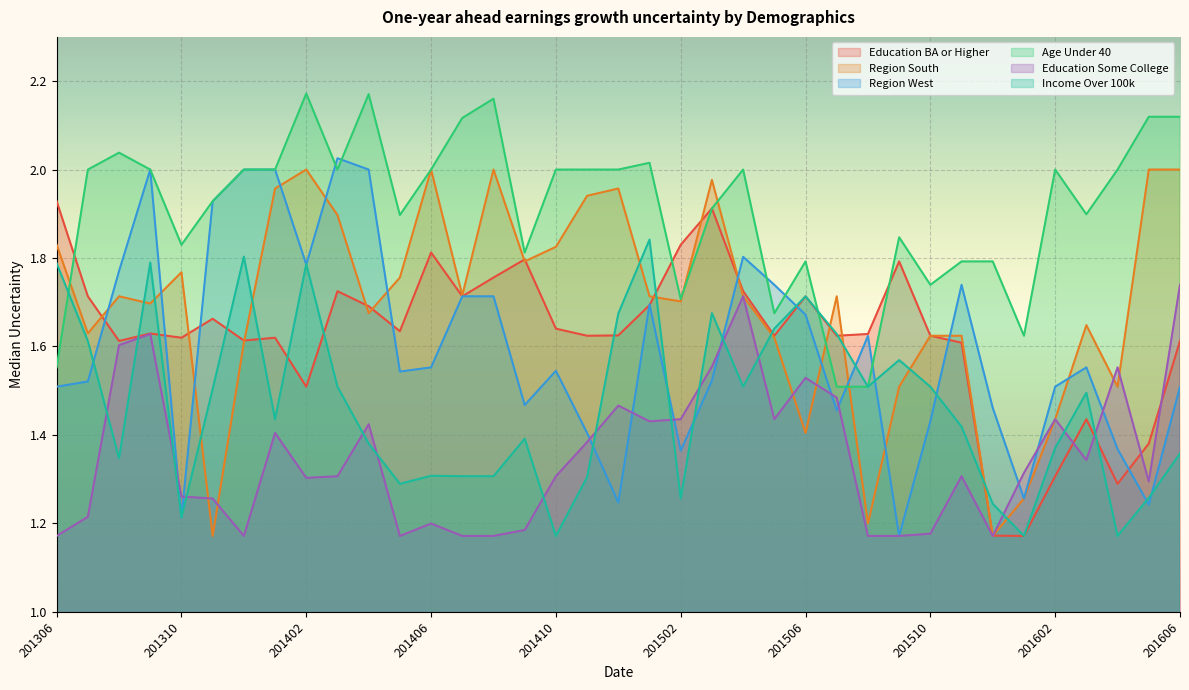

The Region West series shows 1.5 at 201307. True or false?

True